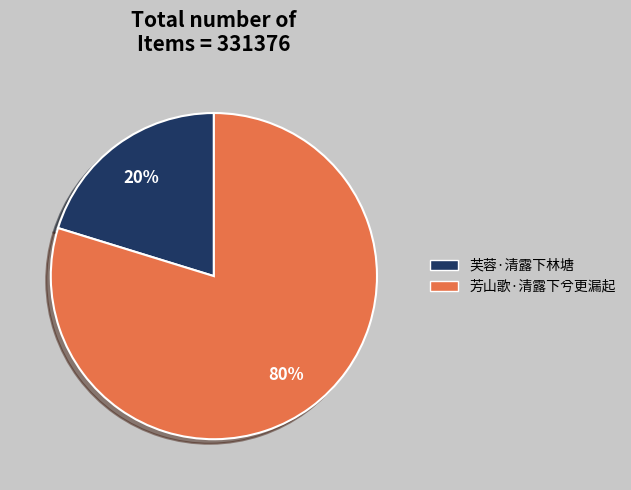

Is the sum of 芳山歌·清露下兮更漏起 and 芙蓉·清露下林塘 greater than half?

Yes